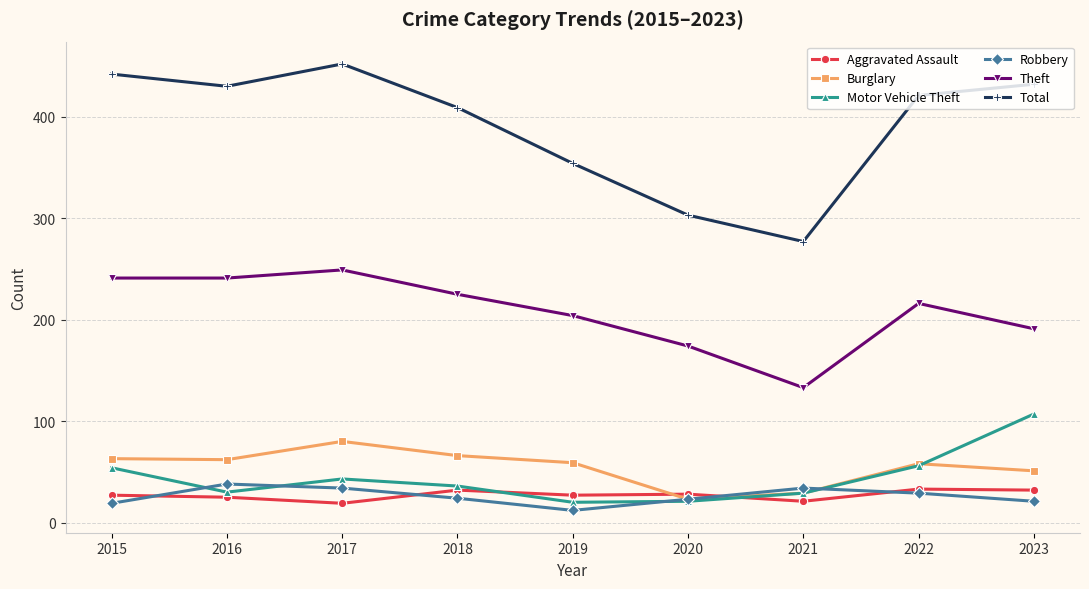

At which category is the sum across all series the highest?

2017